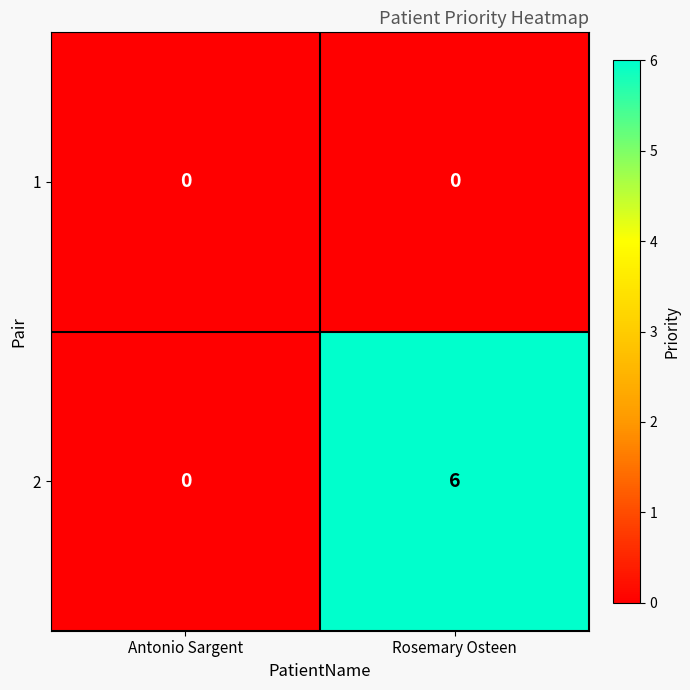

Rank the series by their average value, from highest to lowest.

2, 1